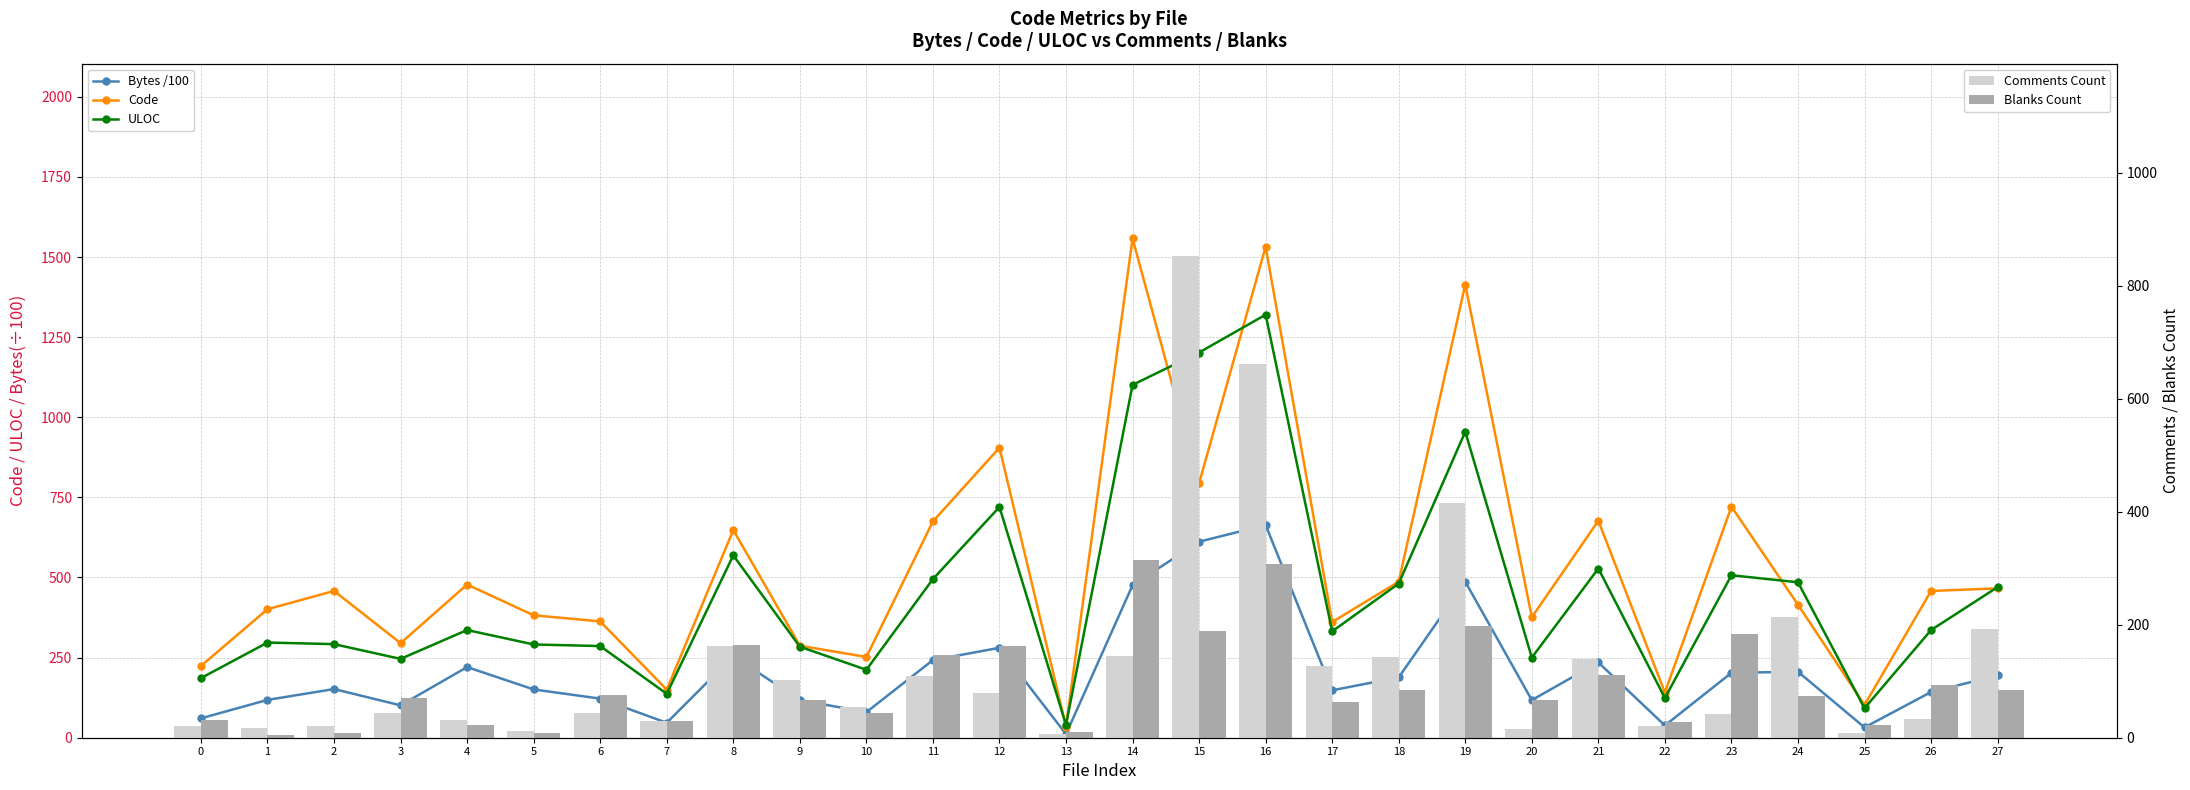

What is the spread (max minus min) of values at 9?

220.0